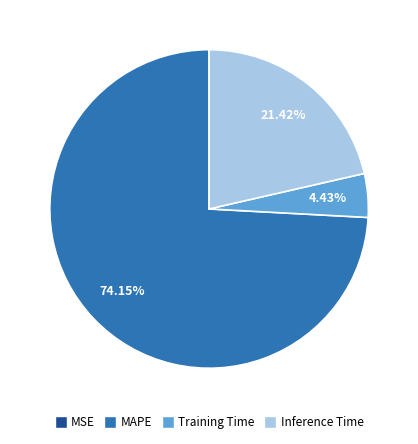

Which slice is the largest?

MAPE